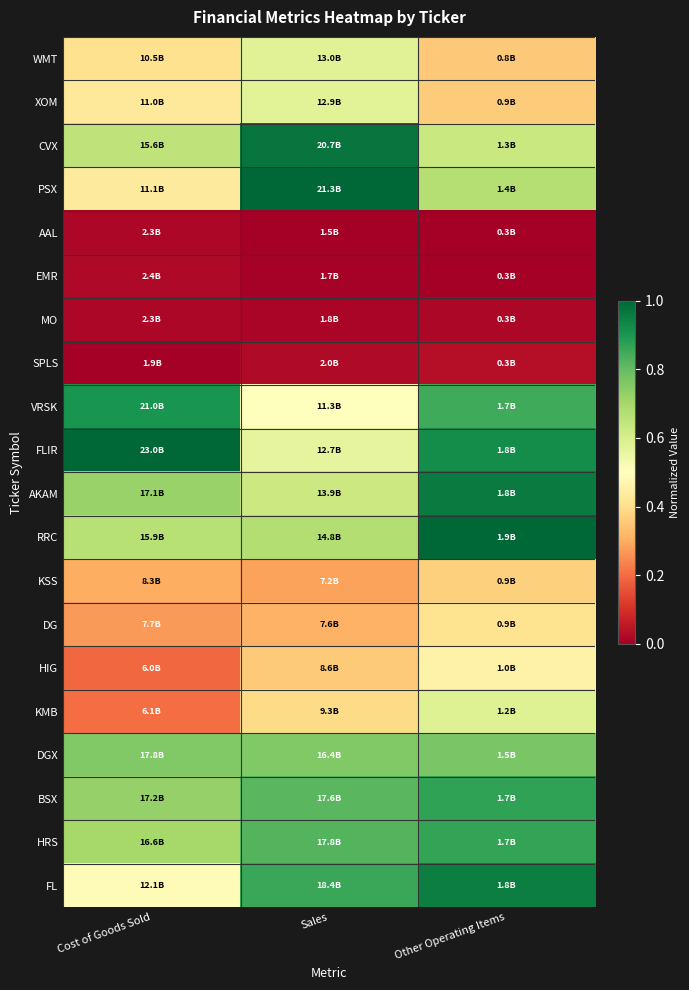

Which series has the largest total across all categories?

FLIR